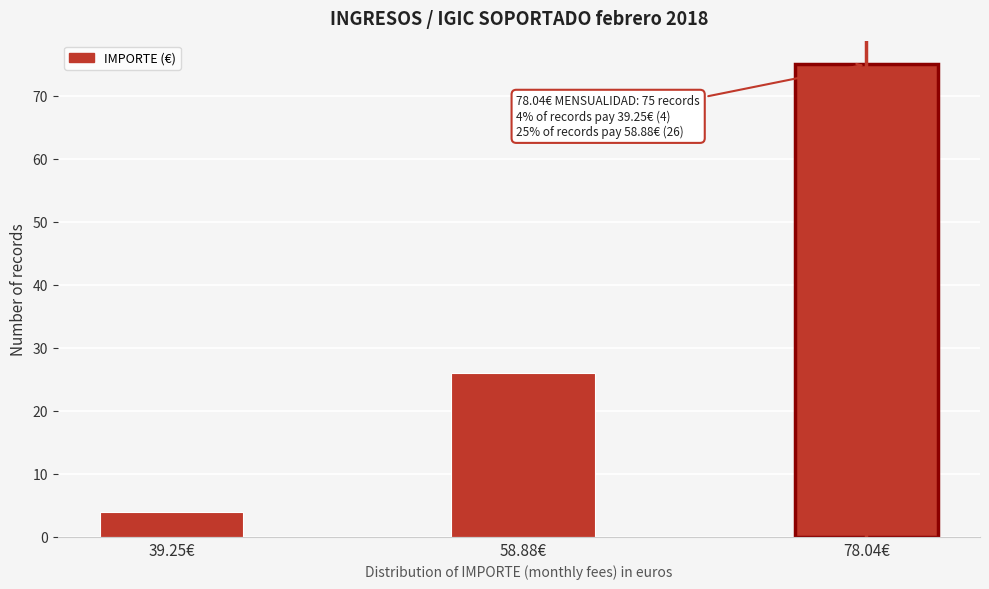

Reading left to right, transcribe all the data shown in this chart.

4	26	75